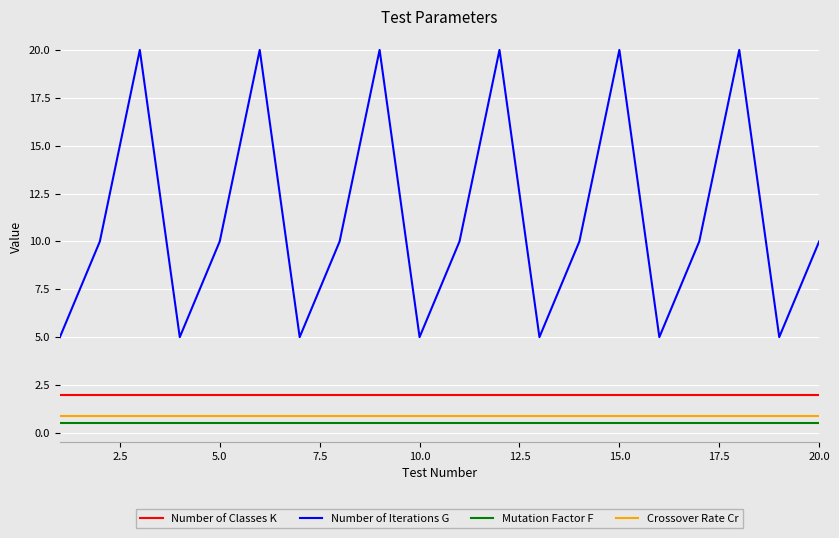

What are all the series names shown in the legend?

Number of Classes K, Number of Iterations G, Mutation Factor F, Crossover Rate Cr